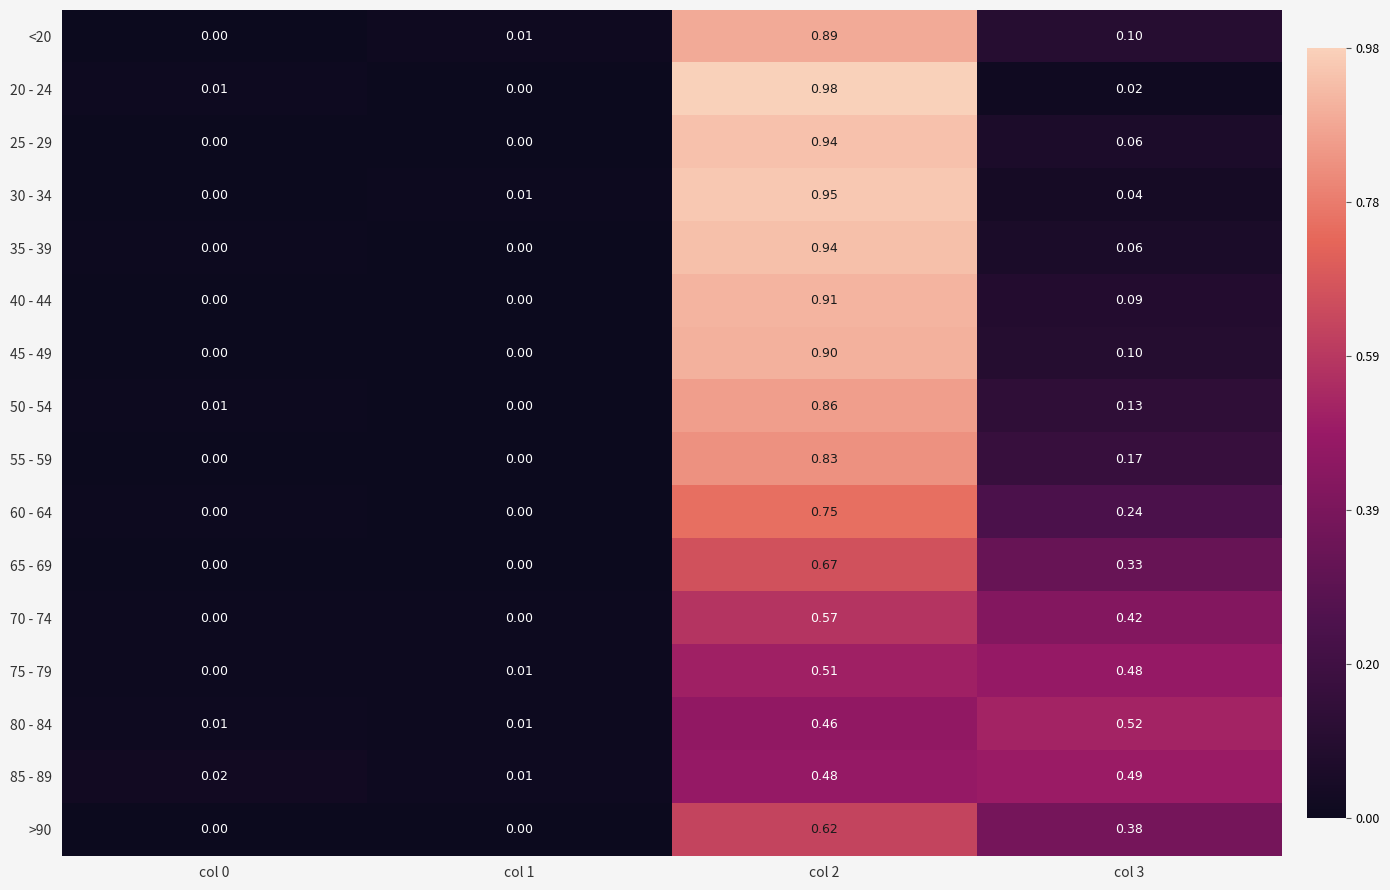

At which category is the sum across all series the highest?

col 2